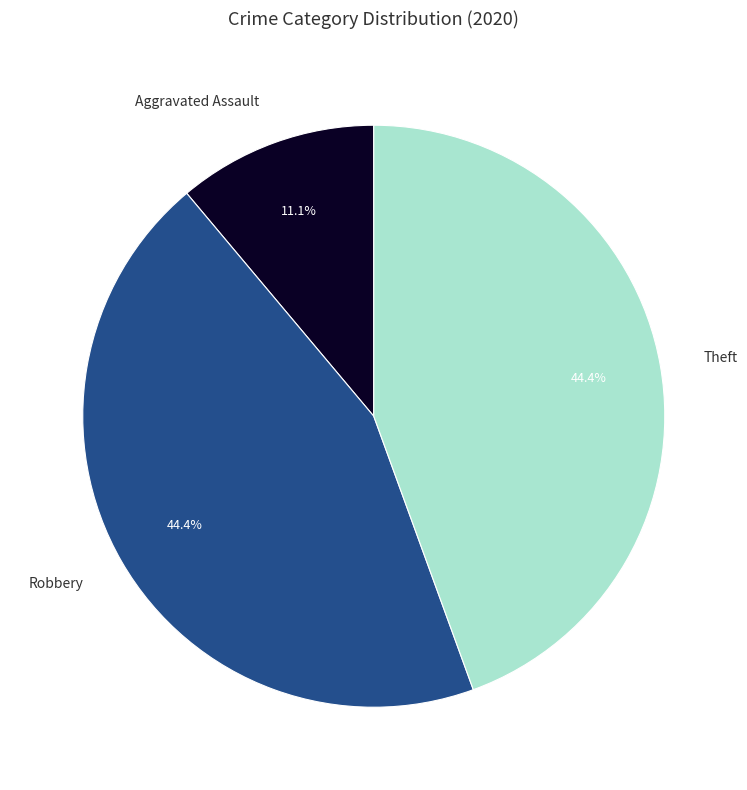

Do Robbery and Theft together represent more than half of the pie?

Yes